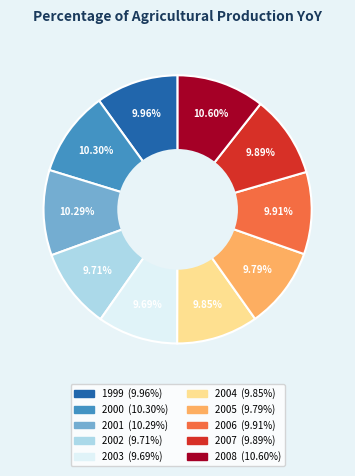

What is the ratio of the value at 2007 to the value at 2006?

1.0